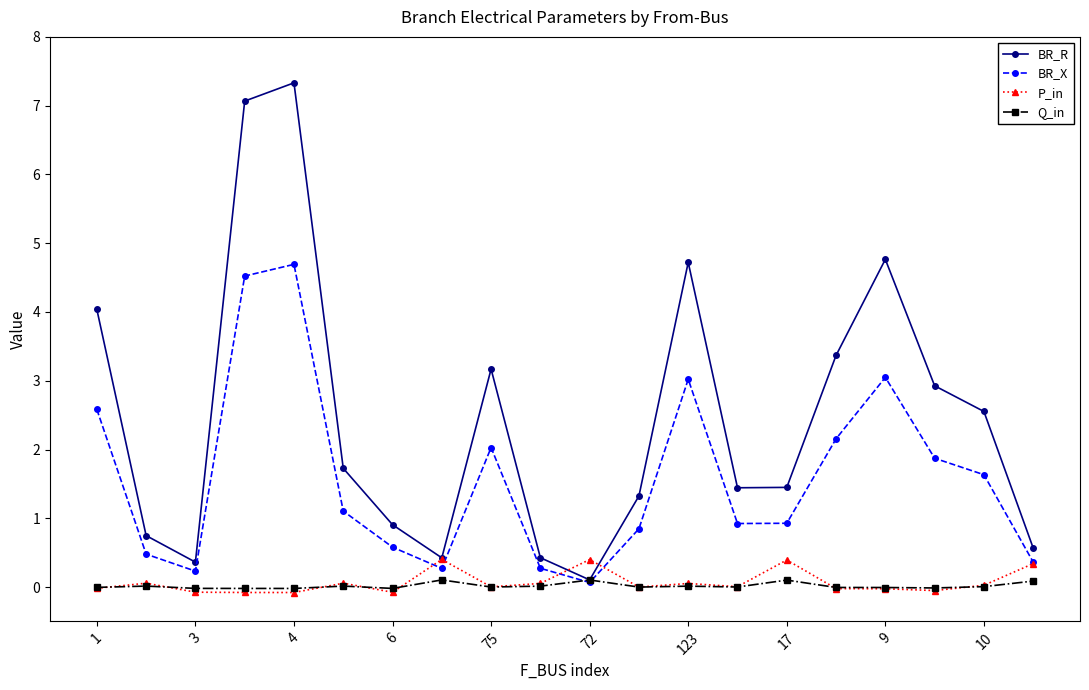

Which series has the largest total across all categories?

BR_R